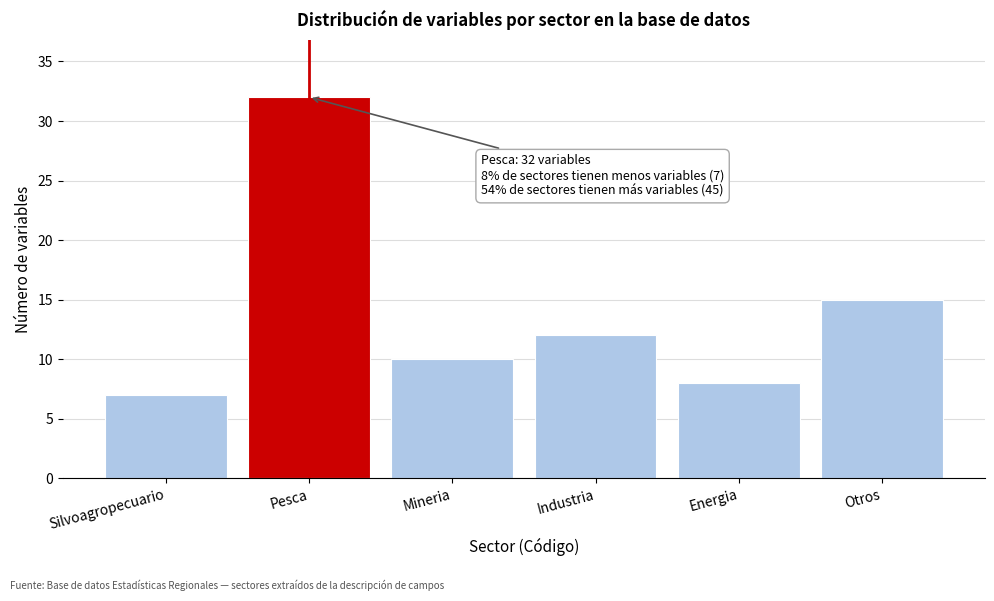

Reading right to left, extract all data points from this chart.

15	8	12	10	32	7